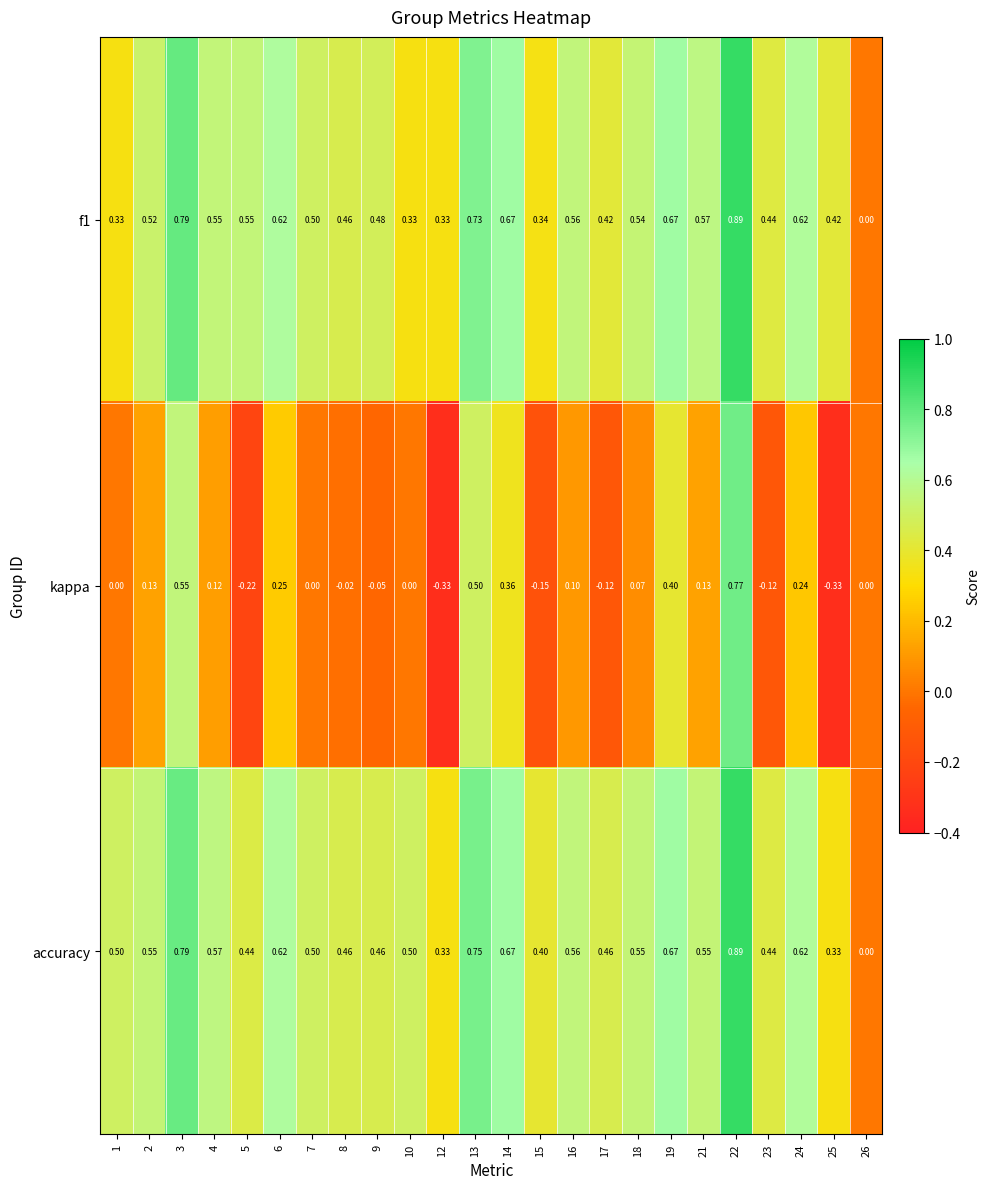

Which series has the widest spread of values?

kappa